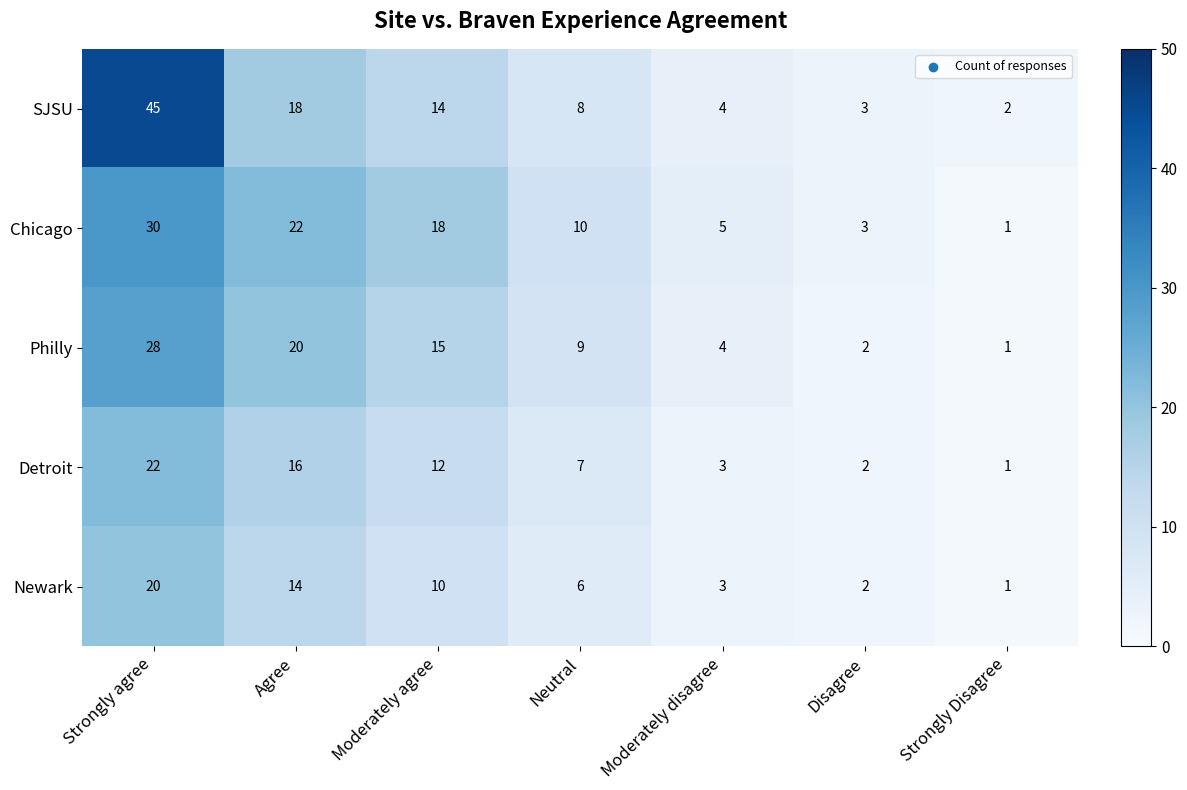

At which label is SJSU closest to 23?

Agree